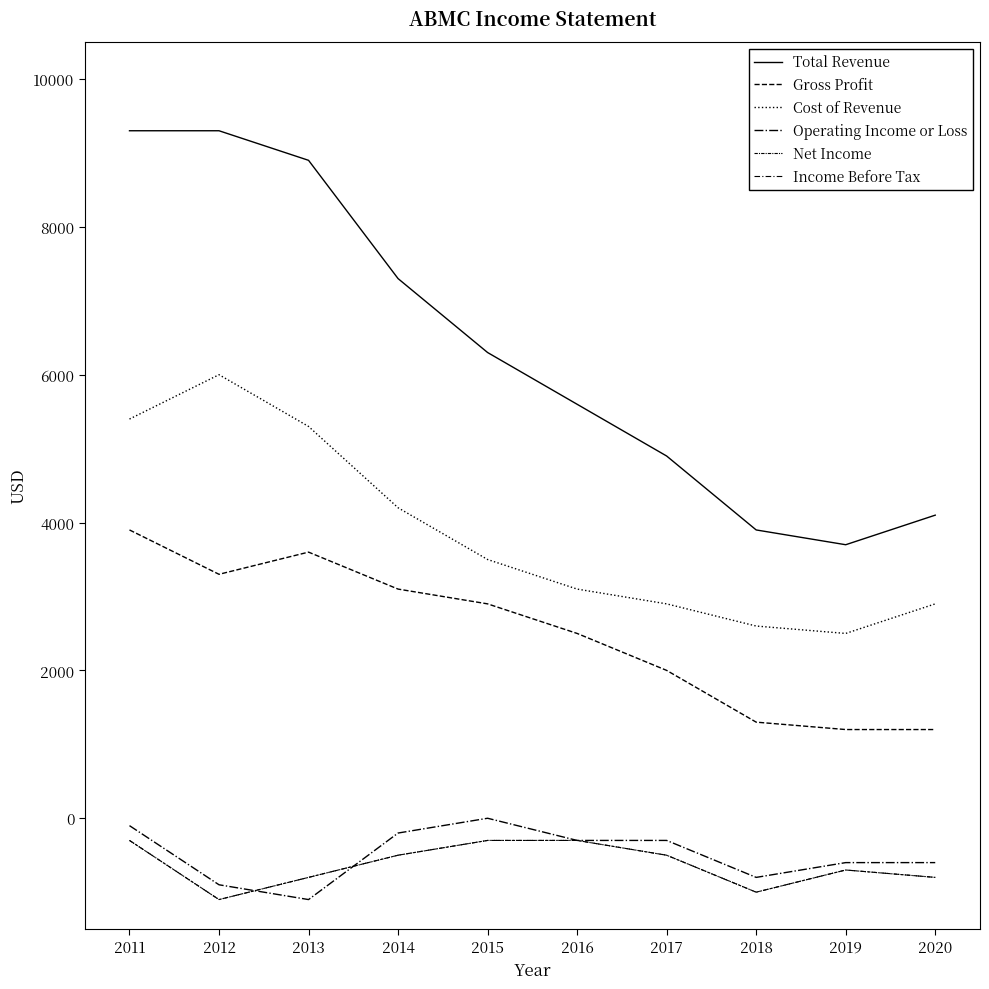

Is this an area chart (filled region under the line)?

No